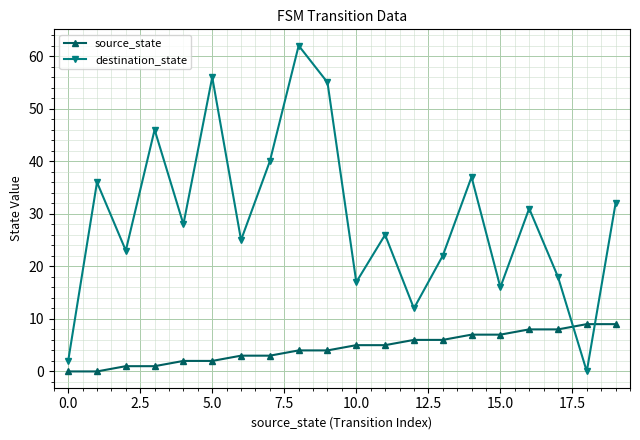

List the series in order of their overall mean, highest first.

destination_state, source_state